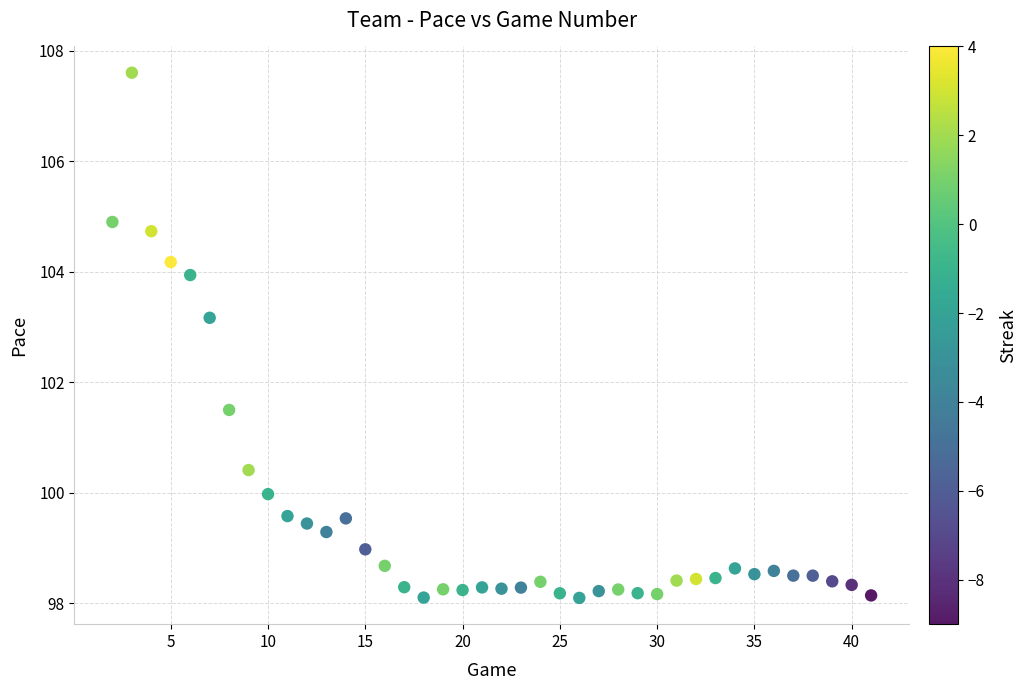

What is the range of Y values (max minus min)?

9.5